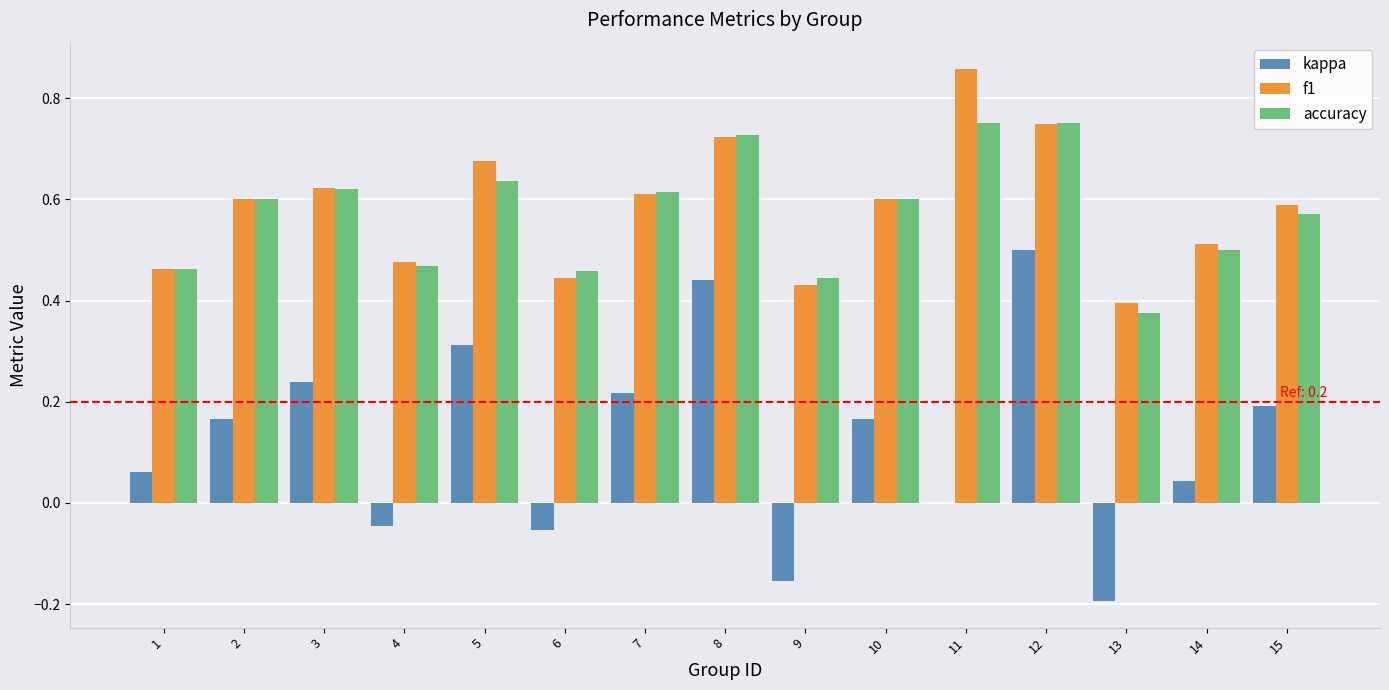

Which series changed the most between 1 and 6?

kappa